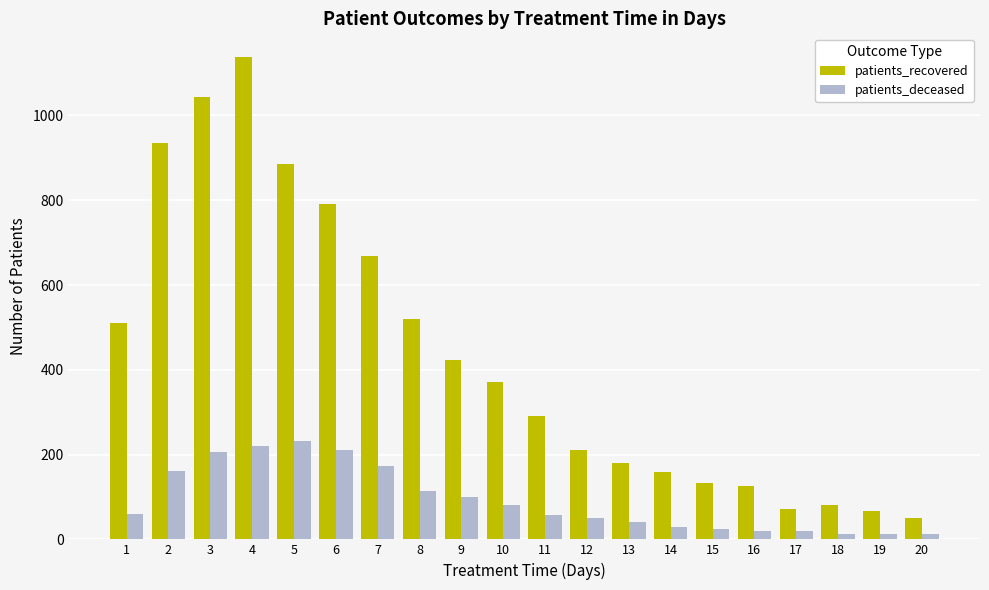

Is the value of patients_recovered at 3 greater than the value of patients_deceased at 1?

Yes